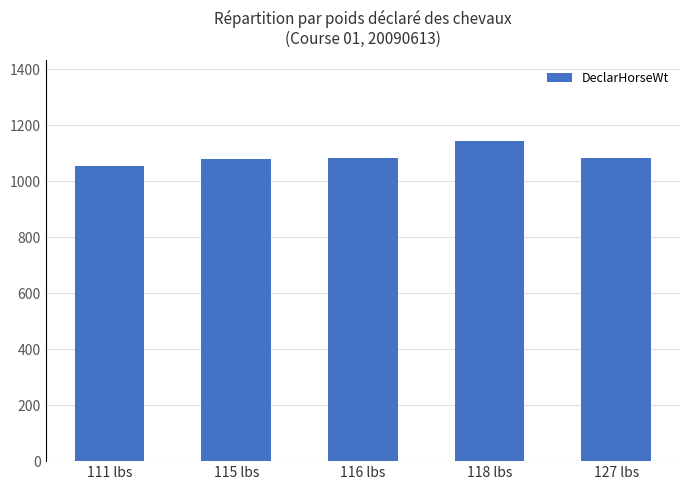

What is the value of the 4th bar from the left?

1146